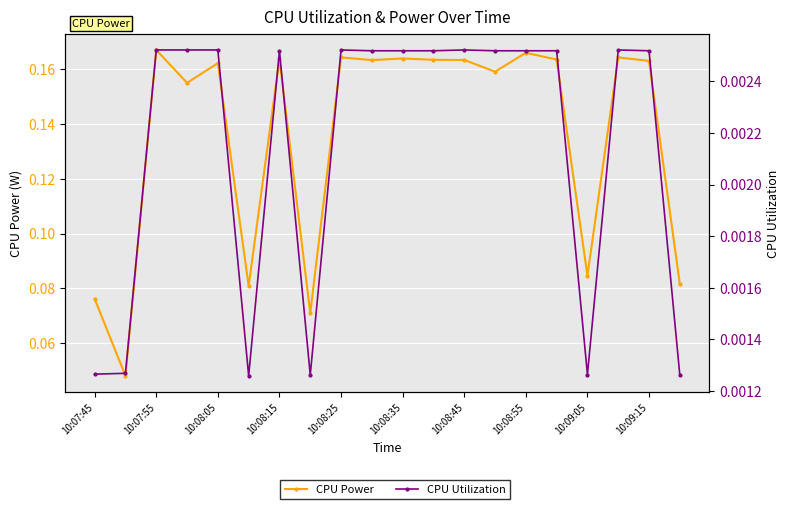

Is the value of CPU Utilization at 10:08:45 greater than the value of CPU Power at 10:08:15?

No